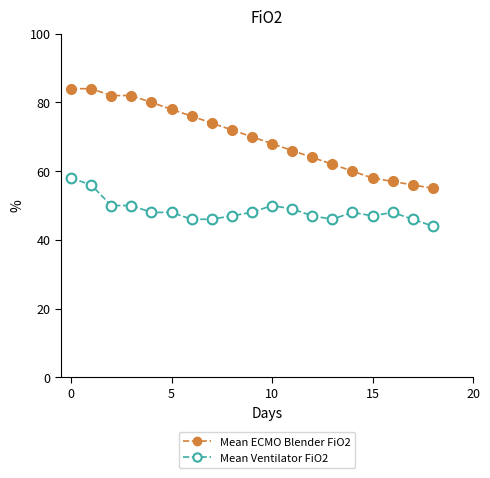

True or false: Mean ECMO Blender FiO2 and Mean Ventilator FiO2 intersect in this chart.

False